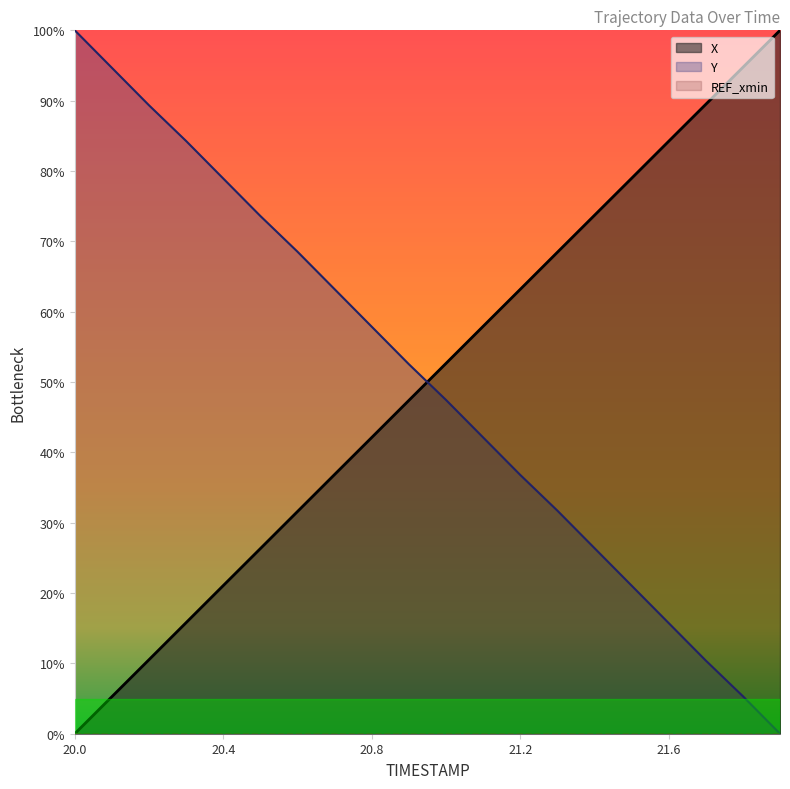

How many lines are shown in the chart?

2